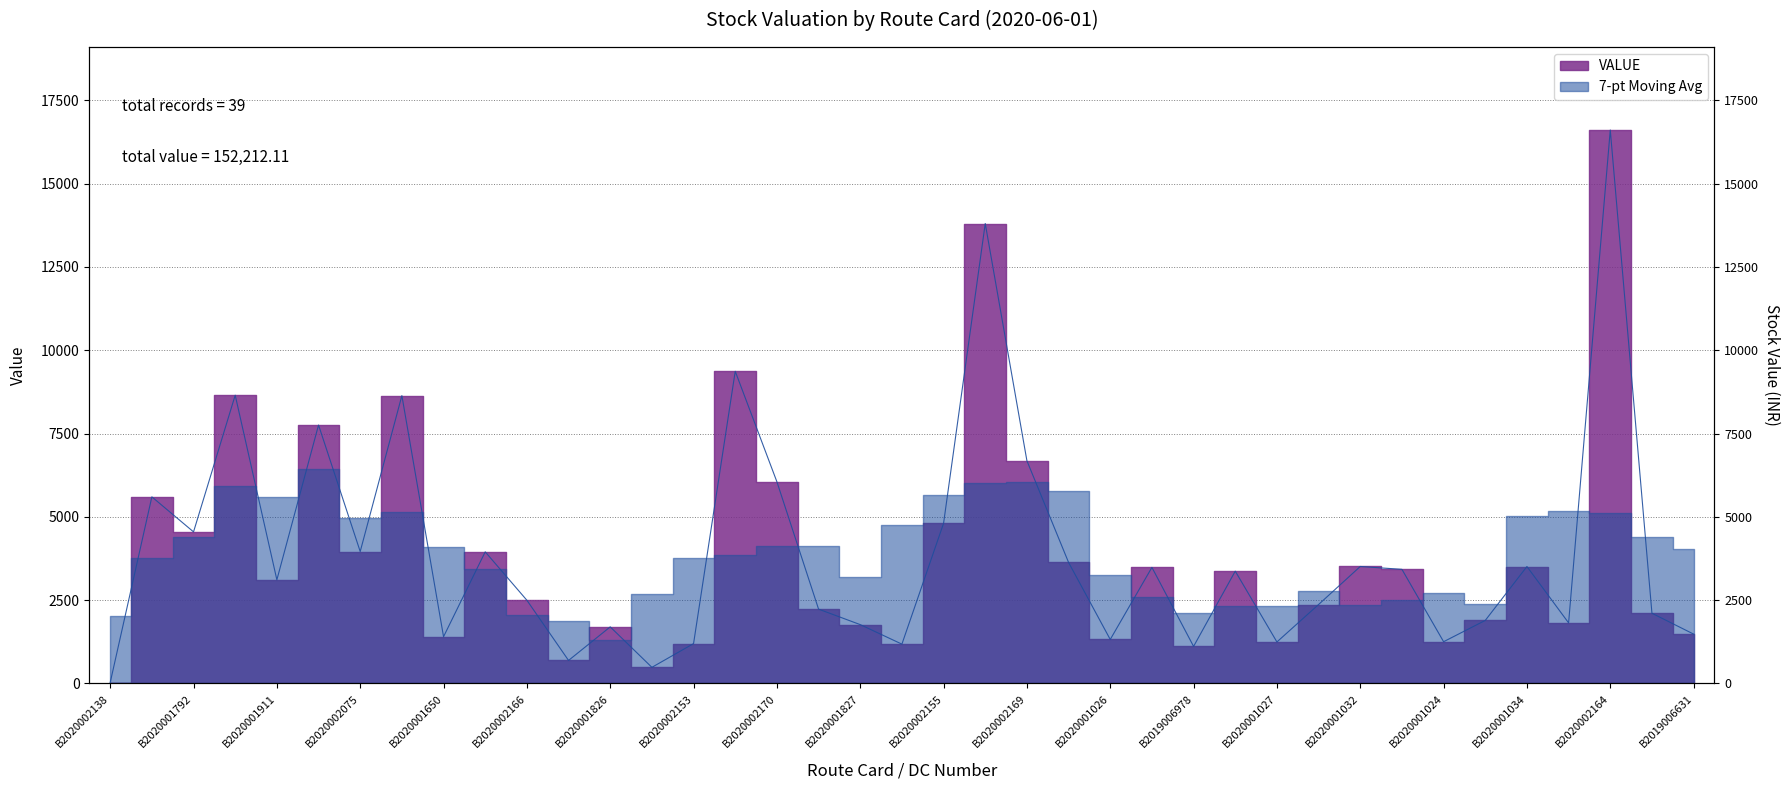

What is the maximum value shown in the chart?

16608.7